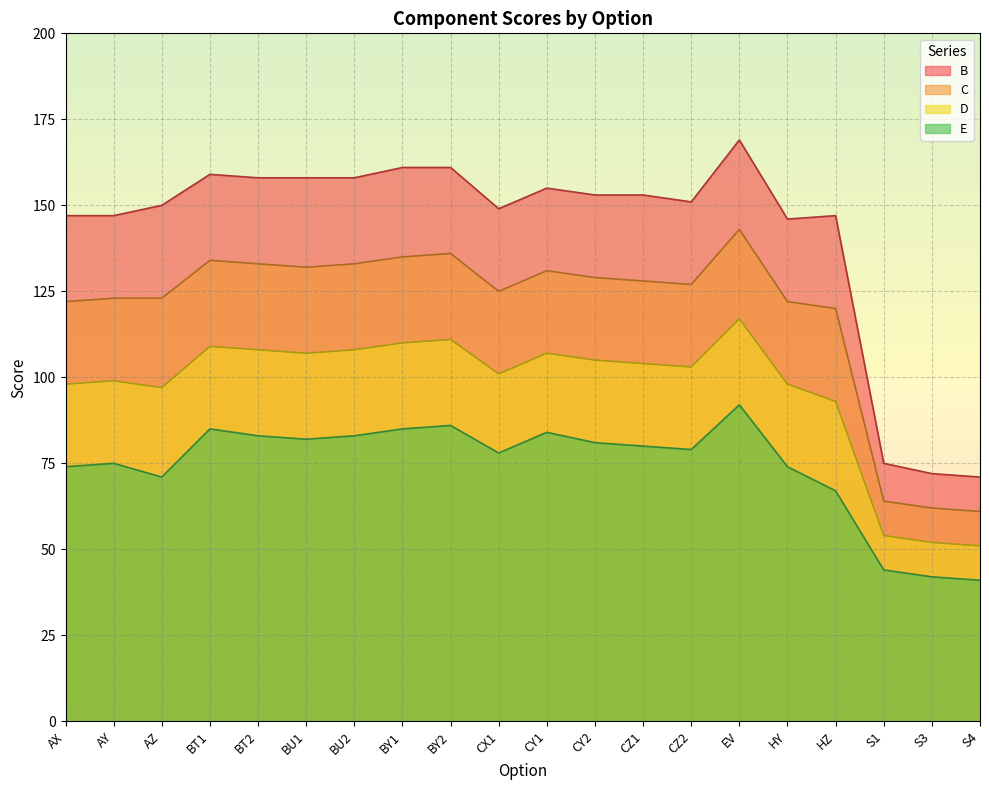

What is the sum of the D values at CZ2 and AY?

202